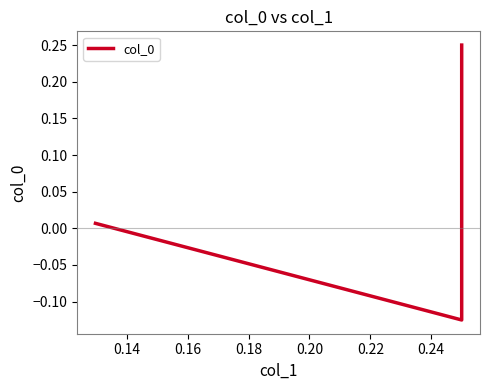

How many categories are shown in the chart?

3